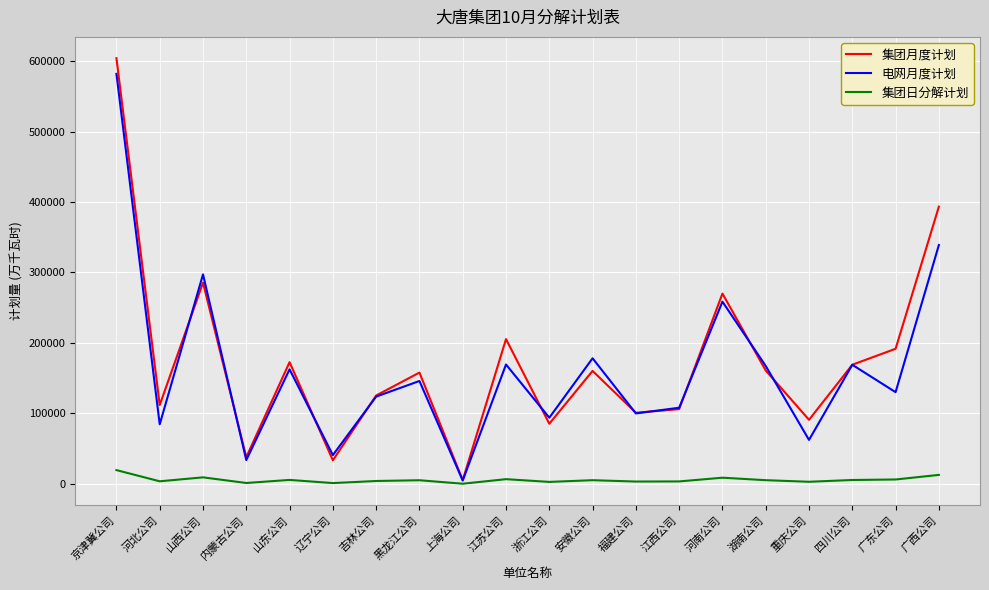

Is this an area chart (filled region under the line)?

No